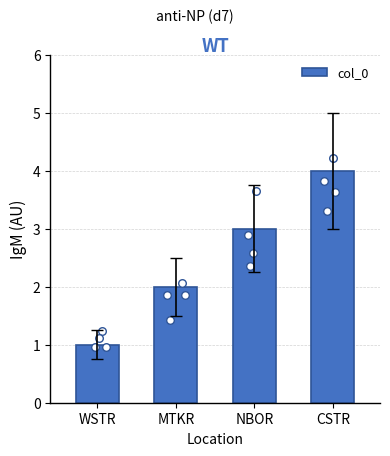

What is the change in value from WSTR to MTKR?

+1